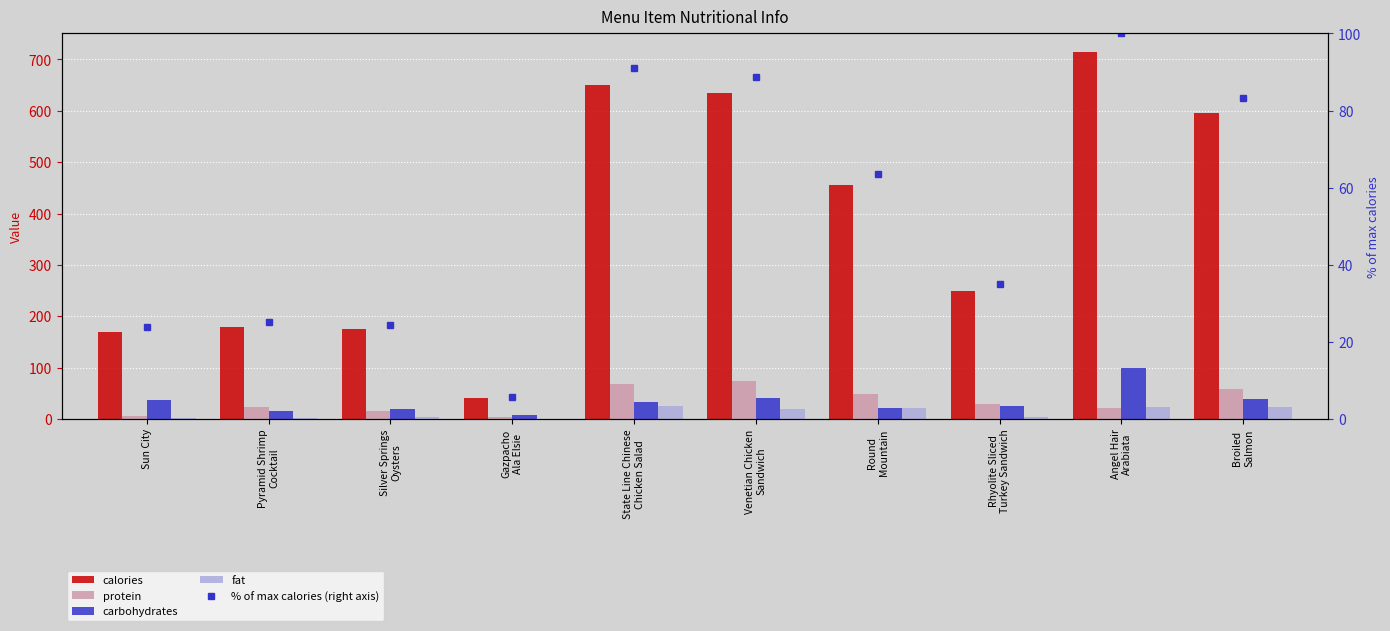

What is the spread (max minus min) of values at Angel Hair
Arabiata?

694.0